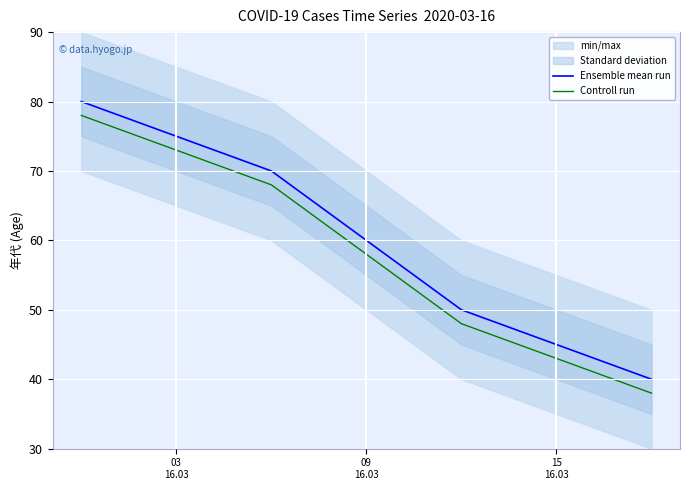

How many data points in Controll run are above 68?

1